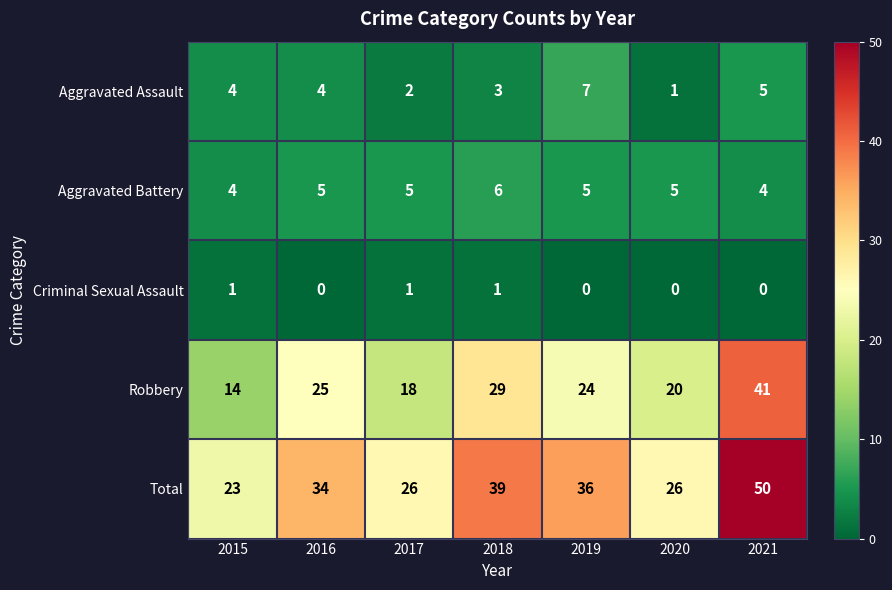

True or false: Total has a value of 39 at 2018.

True